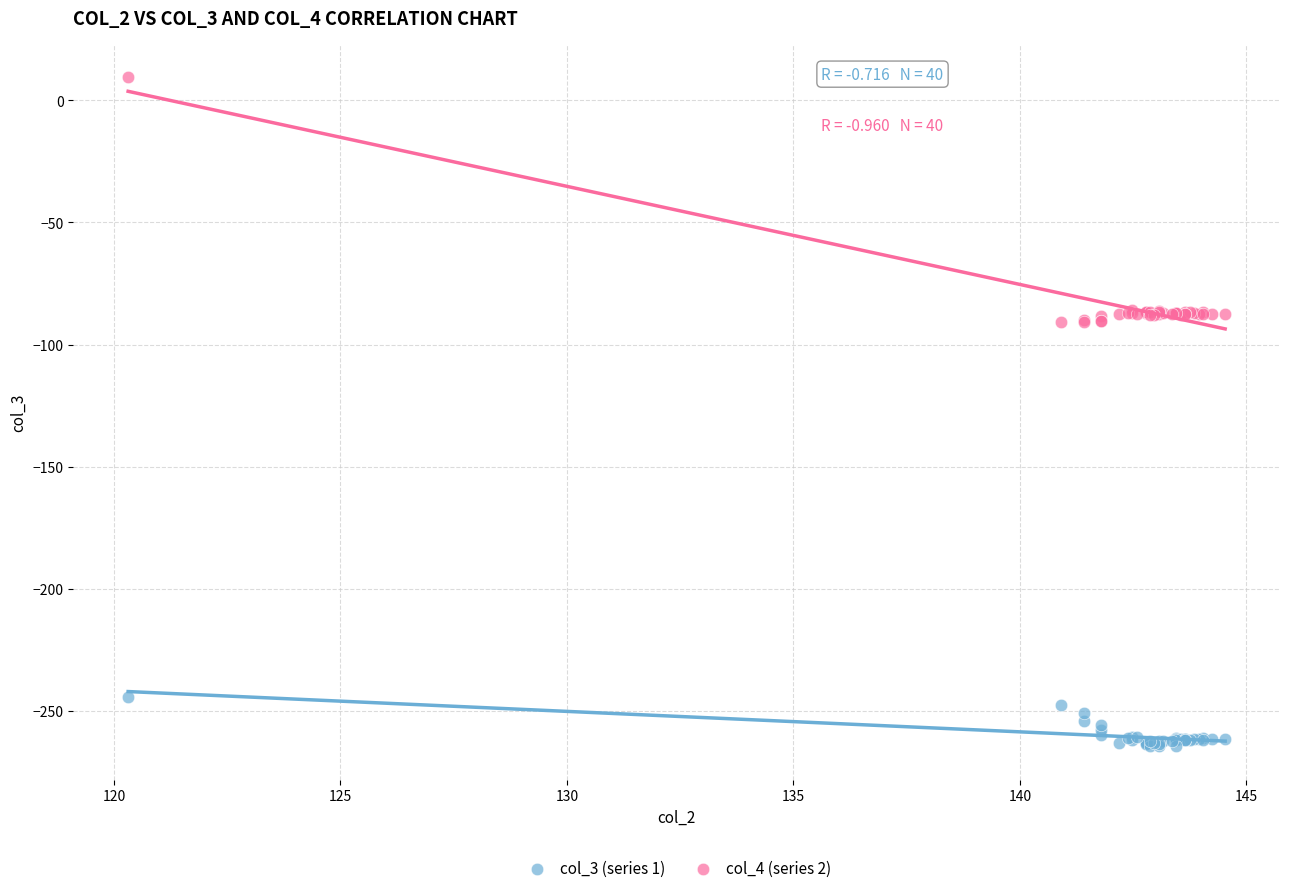

Which series has the largest Y range (max minus min)?

col_4 (series 2)